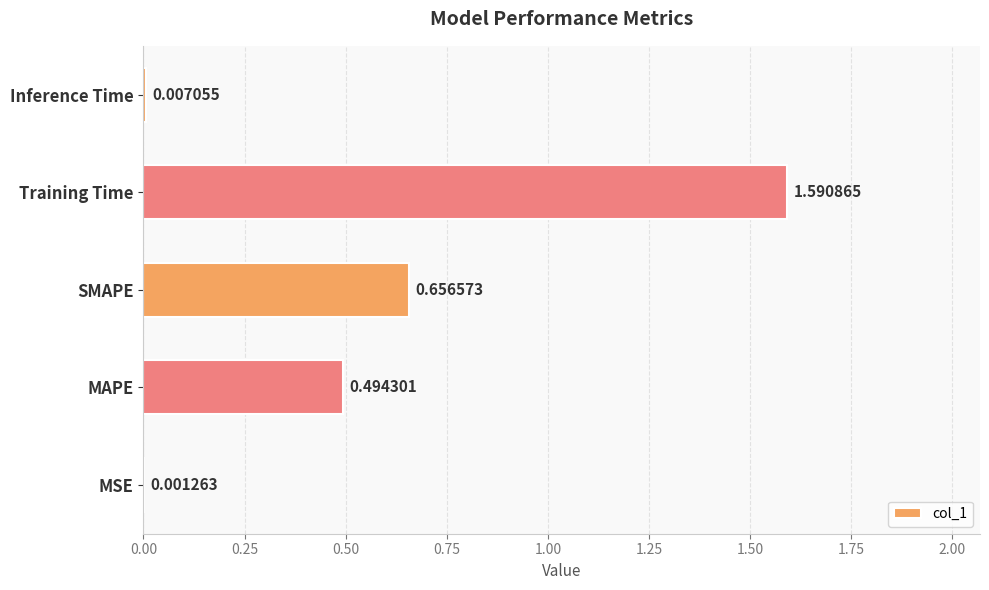

Between MSE and Inference Time, which is larger?

Inference Time